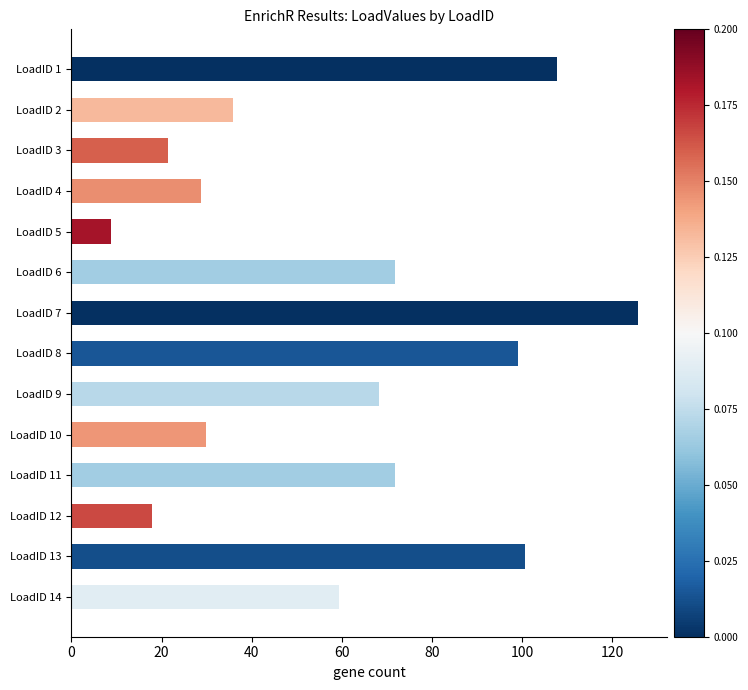

What is the greatest value displayed?

125.7